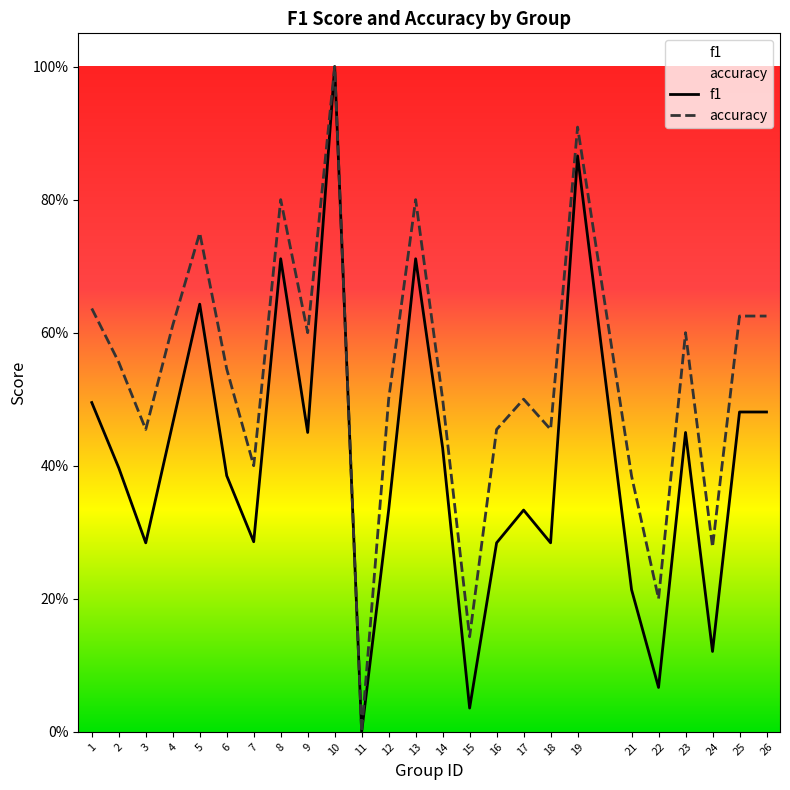

What is the difference between the second highest and second lowest values in the accuracy series?

0.8